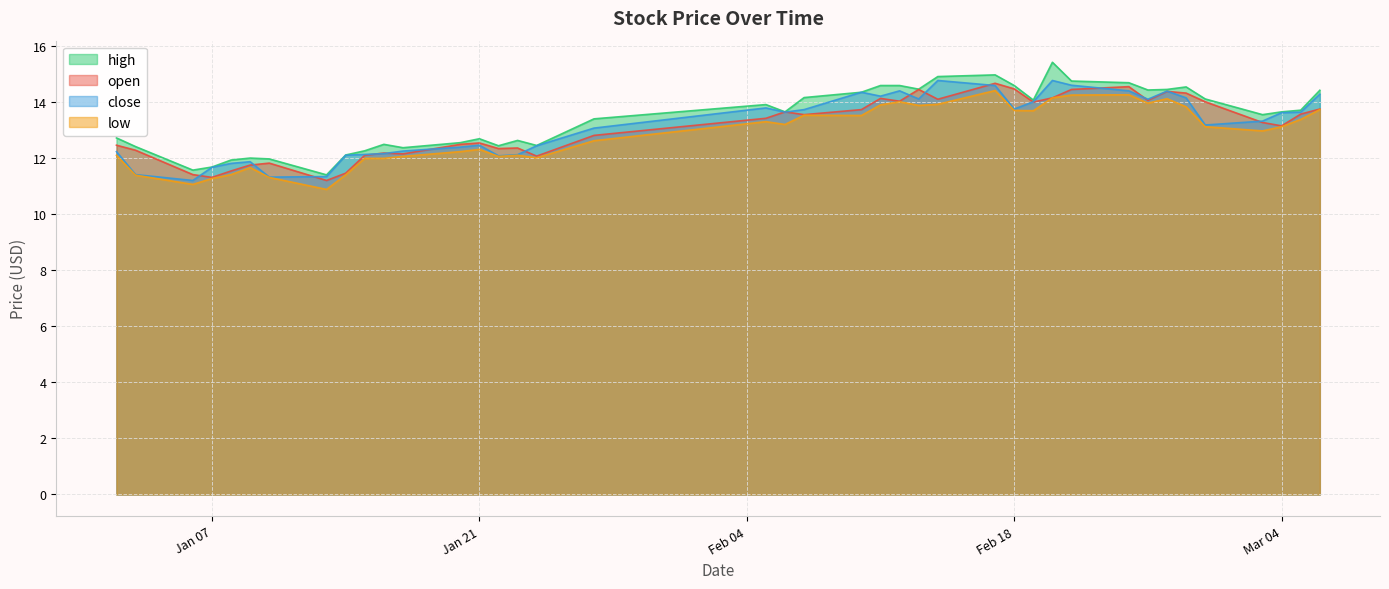

What is the label of the 18th point from the left?

2025-01-27